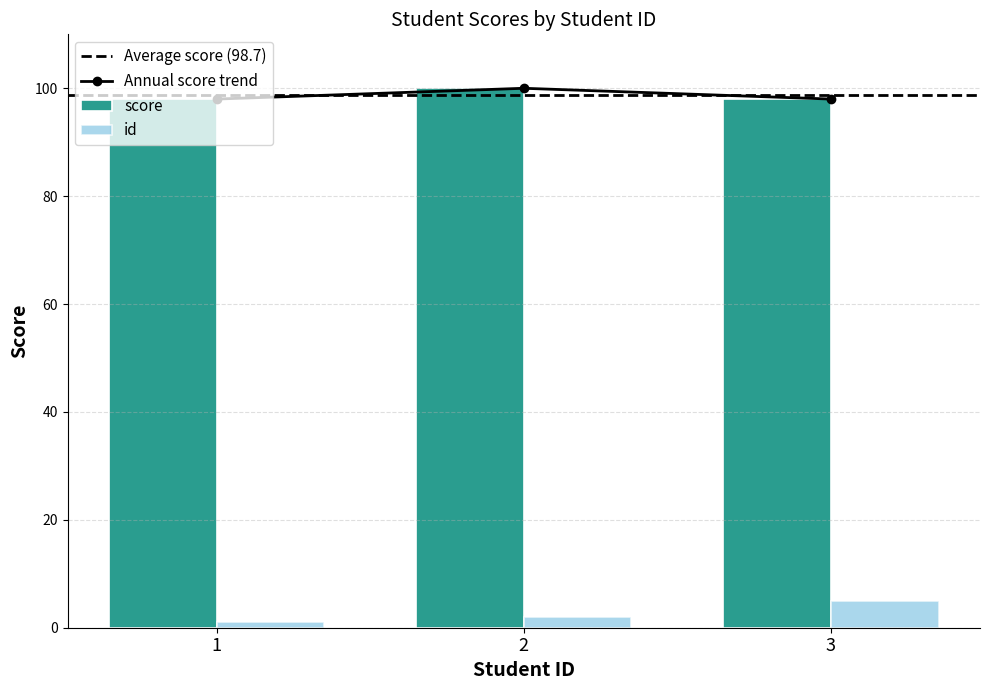

What is the sum of all id values?

8